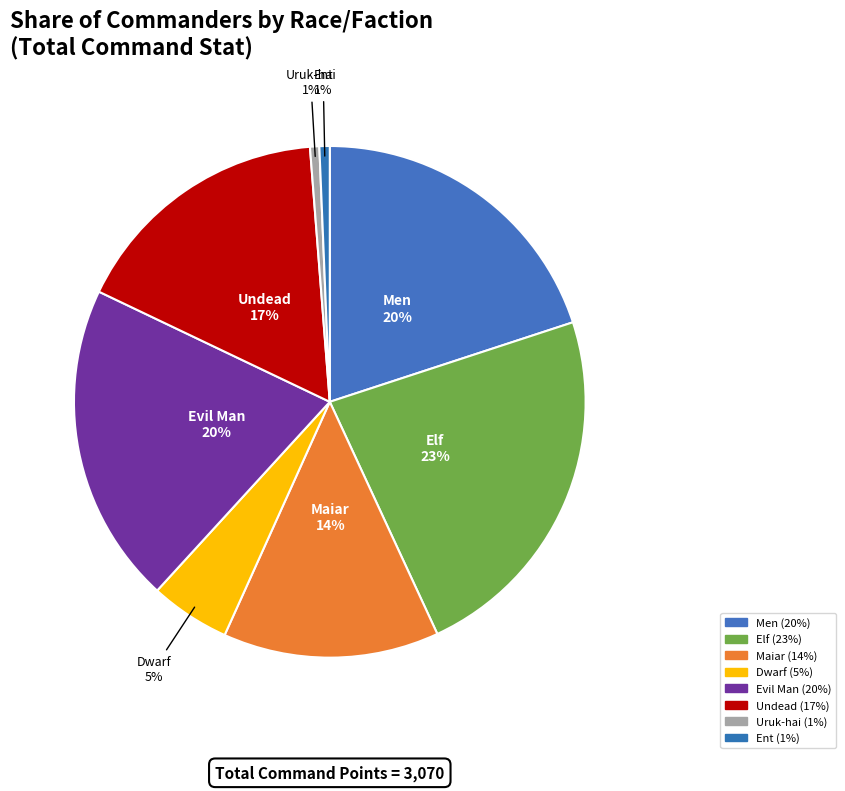

How many segments does this pie chart have?

8